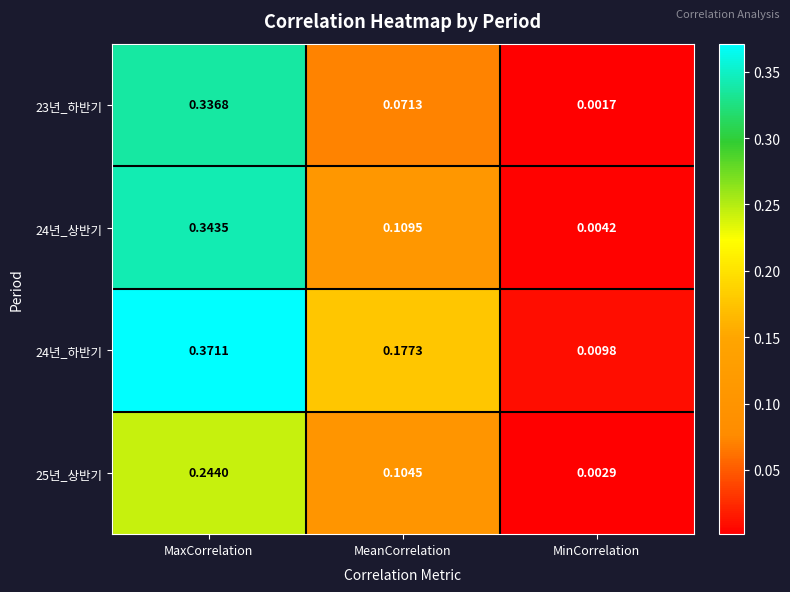

At which category does the chart reach its peak across all series?

MaxCorrelation